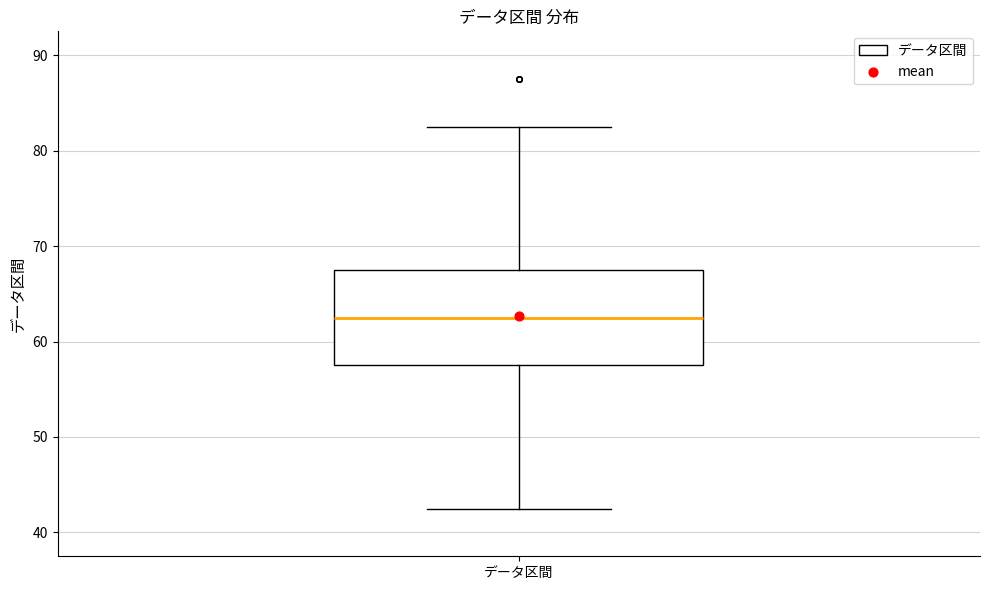

Where is the upper edge of the box for データ区間 on the y-axis? The values are not printed on the chart, so give them approximately, as read against the axis.

68